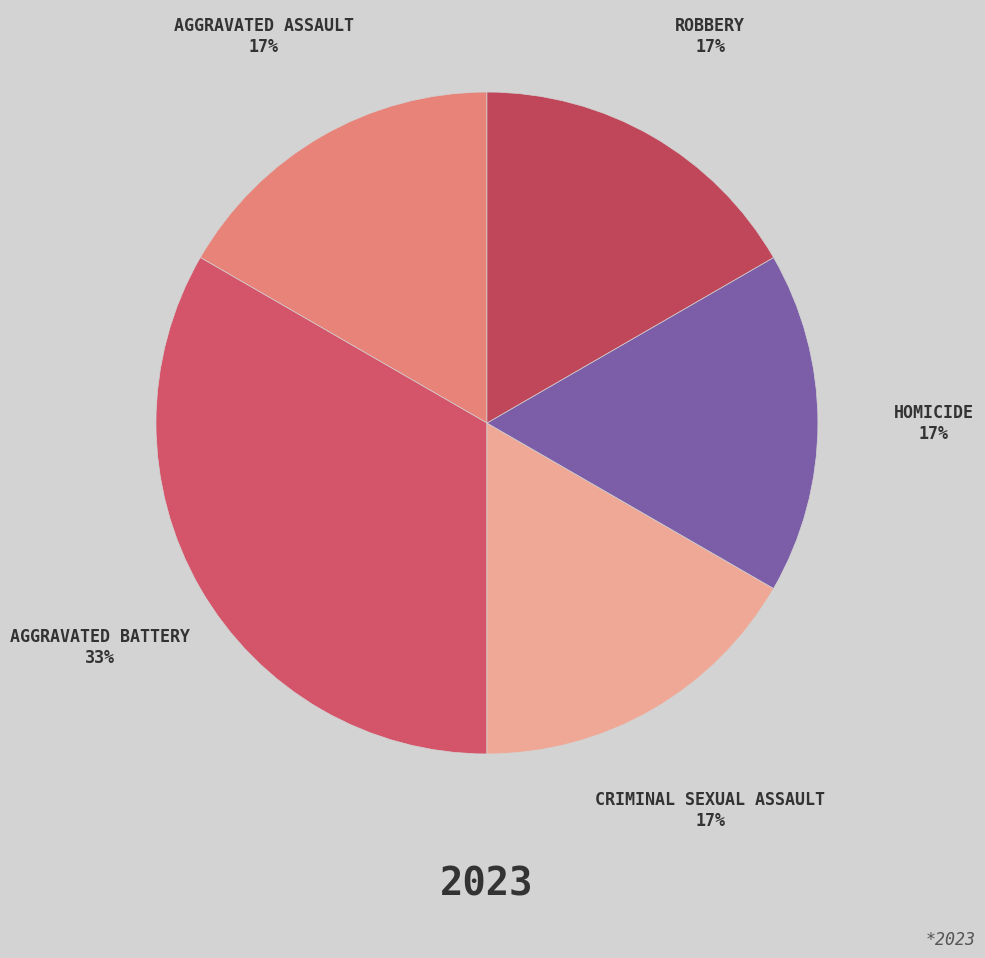

How many segments does this pie chart have?

5